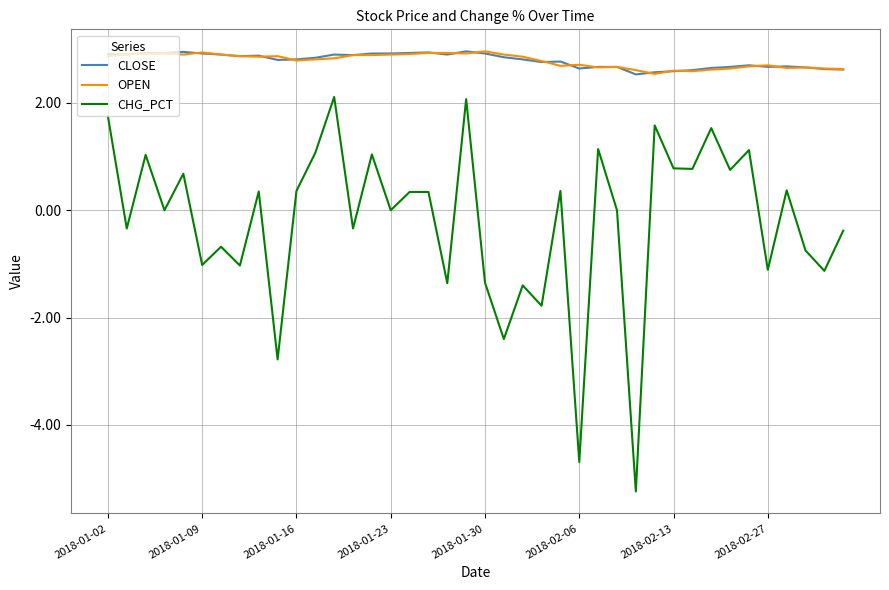

Which series has the widest spread of values?

CHG_PCT